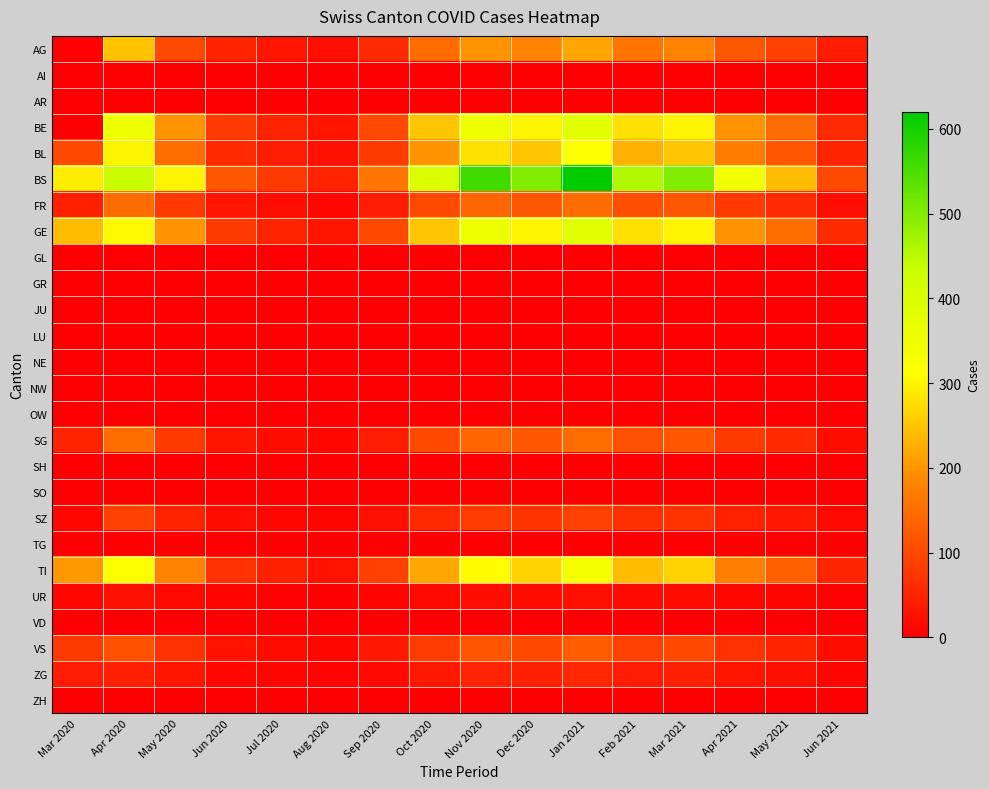

Reading left to right, list all the values displayed in this chart.

AG: Mar 2020=4	Apr 2020=249	May 2020=100	Jun 2020=50	Jul 2020=30	Aug 2020=20	Sep 2020=60	Oct 2020=150	Nov 2020=200	Dec 2020=180	Jan 2021=220	Feb 2021=160	Mar 2021=180	Apr 2021=120	May 2021=90	Jun 2021=40
AI: Mar 2020=0	Apr 2020=0	May 2020=0	Jun 2020=0	Jul 2020=0	Aug 2020=0	Sep 2020=0	Oct 2020=0	Nov 2020=0	Dec 2020=0	Jan 2021=0	Feb 2021=0	Mar 2021=0	Apr 2021=0	May 2021=0	Jun 2021=0
AR: Mar 2020=0	Apr 2020=0	May 2020=0	Jun 2020=0	Jul 2020=0	Aug 2020=0	Sep 2020=0	Oct 2020=0	Nov 2020=0	Dec 2020=0	Jan 2021=0	Feb 2021=0	Mar 2021=0	Apr 2021=0	May 2021=0	Jun 2021=0
BE: Mar 2020=0	Apr 2020=350	May 2020=200	Jun 2020=80	Jul 2020=50	Aug 2020=30	Sep 2020=100	Oct 2020=250	Nov 2020=350	Dec 2020=300	Jan 2021=380	Feb 2021=280	Mar 2021=300	Apr 2021=200	May 2021=150	Jun 2021=60
BL: Mar 2020=100	Apr 2020=298	May 2020=150	Jun 2020=60	Jul 2020=40	Aug 2020=25	Sep 2020=80	Oct 2020=200	Nov 2020=280	Dec 2020=250	Jan 2021=310	Feb 2021=230	Mar 2021=250	Apr 2021=170	May 2021=120	Jun 2021=50
BS: Mar 2020=292	Apr 2020=434	May 2020=300	Jun 2020=120	Jul 2020=80	Aug 2020=50	Sep 2020=160	Oct 2020=400	Nov 2020=560	Dec 2020=500	Jan 2021=620	Feb 2021=460	Mar 2021=500	Apr 2021=340	May 2021=240	Jun 2021=100
FR: Mar 2020=46	Apr 2020=150	May 2020=80	Jun 2020=30	Jul 2020=20	Aug 2020=10	Sep 2020=40	Oct 2020=100	Nov 2020=140	Dec 2020=120	Jan 2021=150	Feb 2021=110	Mar 2021=120	Apr 2021=80	May 2021=60	Jun 2021=20
GE: Mar 2020=241	Apr 2020=305	May 2020=200	Jun 2020=80	Jul 2020=50	Aug 2020=30	Sep 2020=100	Oct 2020=250	Nov 2020=350	Dec 2020=300	Jan 2021=380	Feb 2021=280	Mar 2021=300	Apr 2021=200	May 2021=150	Jun 2021=60
GL: Mar 2020=0	Apr 2020=0	May 2020=0	Jun 2020=0	Jul 2020=0	Aug 2020=0	Sep 2020=0	Oct 2020=0	Nov 2020=0	Dec 2020=0	Jan 2021=0	Feb 2021=0	Mar 2021=0	Apr 2021=0	May 2021=0	Jun 2021=0
GR: Mar 2020=0	Apr 2020=0	May 2020=0	Jun 2020=0	Jul 2020=0	Aug 2020=0	Sep 2020=0	Oct 2020=0	Nov 2020=0	Dec 2020=0	Jan 2021=0	Feb 2021=0	Mar 2021=0	Apr 2021=0	May 2021=0	Jun 2021=0
JU: Mar 2020=0	Apr 2020=0	May 2020=0	Jun 2020=0	Jul 2020=0	Aug 2020=0	Sep 2020=0	Oct 2020=0	Nov 2020=0	Dec 2020=0	Jan 2021=0	Feb 2021=0	Mar 2021=0	Apr 2021=0	May 2021=0	Jun 2021=0
LU: Mar 2020=0	Apr 2020=0	May 2020=0	Jun 2020=0	Jul 2020=0	Aug 2020=0	Sep 2020=0	Oct 2020=0	Nov 2020=0	Dec 2020=0	Jan 2021=0	Feb 2021=0	Mar 2021=0	Apr 2021=0	May 2021=0	Jun 2021=0
NE: Mar 2020=0	Apr 2020=0	May 2020=0	Jun 2020=0	Jul 2020=0	Aug 2020=0	Sep 2020=0	Oct 2020=0	Nov 2020=0	Dec 2020=0	Jan 2021=0	Feb 2021=0	Mar 2021=0	Apr 2021=0	May 2021=0	Jun 2021=0
NW: Mar 2020=0	Apr 2020=0	May 2020=0	Jun 2020=0	Jul 2020=0	Aug 2020=0	Sep 2020=0	Oct 2020=0	Nov 2020=0	Dec 2020=0	Jan 2021=0	Feb 2021=0	Mar 2021=0	Apr 2021=0	May 2021=0	Jun 2021=0
OW: Mar 2020=0	Apr 2020=0	May 2020=0	Jun 2020=0	Jul 2020=0	Aug 2020=0	Sep 2020=0	Oct 2020=0	Nov 2020=0	Dec 2020=0	Jan 2021=0	Feb 2021=0	Mar 2021=0	Apr 2021=0	May 2021=0	Jun 2021=0
SG: Mar 2020=49	Apr 2020=150	May 2020=80	Jun 2020=30	Jul 2020=20	Aug 2020=10	Sep 2020=40	Oct 2020=100	Nov 2020=140	Dec 2020=120	Jan 2021=150	Feb 2021=110	Mar 2021=120	Apr 2021=80	May 2021=60	Jun 2021=20
SH: Mar 2020=0	Apr 2020=0	May 2020=0	Jun 2020=0	Jul 2020=0	Aug 2020=0	Sep 2020=0	Oct 2020=0	Nov 2020=0	Dec 2020=0	Jan 2021=0	Feb 2021=0	Mar 2021=0	Apr 2021=0	May 2021=0	Jun 2021=0
SO: Mar 2020=0	Apr 2020=0	May 2020=0	Jun 2020=0	Jul 2020=0	Aug 2020=0	Sep 2020=0	Oct 2020=0	Nov 2020=0	Dec 2020=0	Jan 2021=0	Feb 2021=0	Mar 2021=0	Apr 2021=0	May 2021=0	Jun 2021=0
SZ: Mar 2020=10	Apr 2020=92	May 2020=50	Jun 2020=20	Jul 2020=12	Aug 2020=8	Sep 2020=24	Oct 2020=60	Nov 2020=84	Dec 2020=72	Jan 2021=90	Feb 2021=66	Mar 2021=72	Apr 2021=48	May 2021=36	Jun 2021=14
TG: Mar 2020=0	Apr 2020=0	May 2020=0	Jun 2020=0	Jul 2020=0	Aug 2020=0	Sep 2020=0	Oct 2020=0	Nov 2020=0	Dec 2020=0	Jan 2021=0	Feb 2021=0	Mar 2021=0	Apr 2021=0	May 2021=0	Jun 2021=0
TI: Mar 2020=202	Apr 2020=314	May 2020=180	Jun 2020=70	Jul 2020=44	Aug 2020=28	Sep 2020=88	Oct 2020=220	Nov 2020=308	Dec 2020=264	Jan 2021=330	Feb 2021=242	Mar 2021=264	Apr 2021=176	May 2021=132	Jun 2021=52
UR: Mar 2020=11	Apr 2020=26	May 2020=14	Jun 2020=5	Jul 2020=3	Aug 2020=2	Sep 2020=6	Oct 2020=14	Nov 2020=20	Dec 2020=18	Jan 2021=22	Feb 2021=16	Mar 2021=18	Apr 2021=12	May 2021=9	Jun 2021=3
VD: Mar 2020=0	Apr 2020=0	May 2020=0	Jun 2020=0	Jul 2020=0	Aug 2020=0	Sep 2020=0	Oct 2020=0	Nov 2020=0	Dec 2020=0	Jan 2021=0	Feb 2021=0	Mar 2021=0	Apr 2021=0	May 2021=0	Jun 2021=0
VS: Mar 2020=81	Apr 2020=112	May 2020=70	Jun 2020=28	Jul 2020=18	Aug 2020=11	Sep 2020=34	Oct 2020=84	Nov 2020=118	Dec 2020=100	Jan 2021=126	Feb 2021=92	Mar 2021=100	Apr 2021=68	May 2021=50	Jun 2021=20
ZG: Mar 2020=39	Apr 2020=46	May 2020=30	Jun 2020=12	Jul 2020=8	Aug 2020=5	Sep 2020=14	Oct 2020=36	Nov 2020=50	Dec 2020=44	Jan 2021=54	Feb 2021=40	Mar 2021=44	Apr 2021=30	May 2021=22	Jun 2021=8
ZH: Mar 2020=0	Apr 2020=0	May 2020=0	Jun 2020=0	Jul 2020=0	Aug 2020=0	Sep 2020=0	Oct 2020=0	Nov 2020=0	Dec 2020=0	Jan 2021=0	Feb 2021=0	Mar 2021=0	Apr 2021=0	May 2021=0	Jun 2021=0